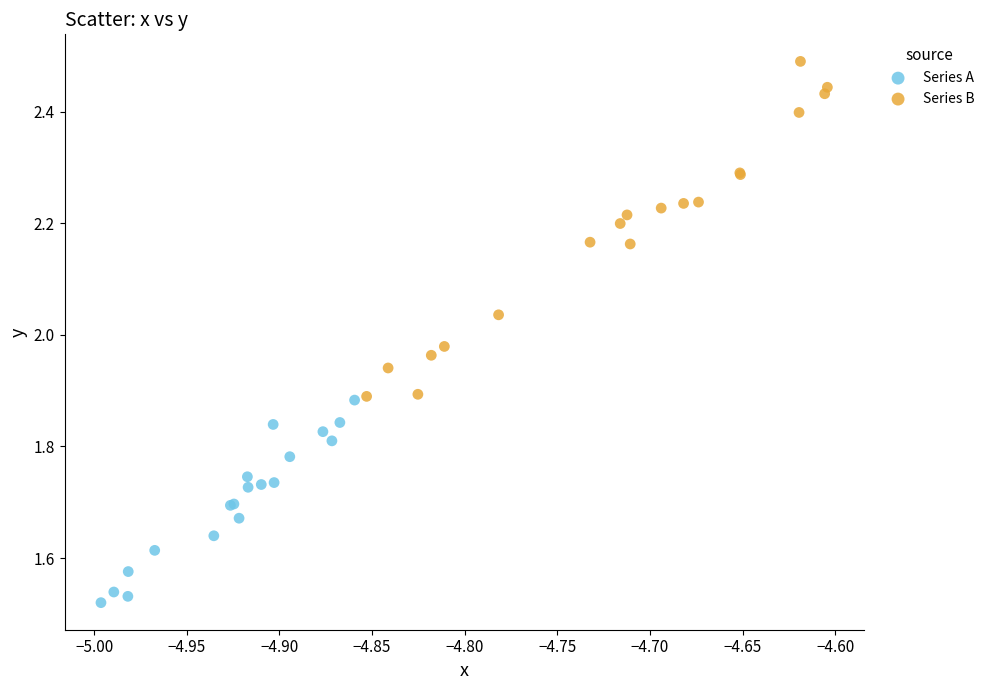

Which series has the widest spread of Y values?

Series B